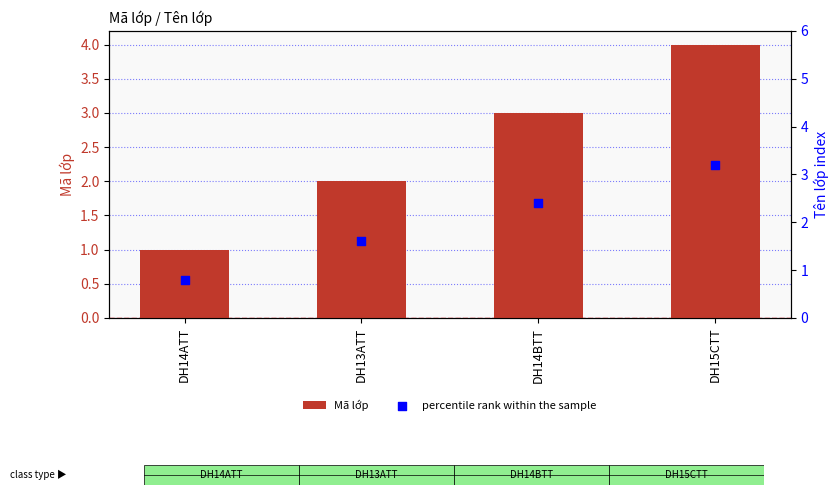

What are all the series names shown in the legend?

Mã lớp, percentile rank within the sample